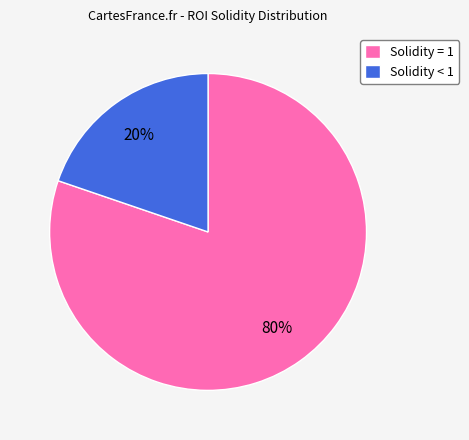

To the nearest percent, what is the combined percentage of Solidity < 1 and Solidity = 1?

100%